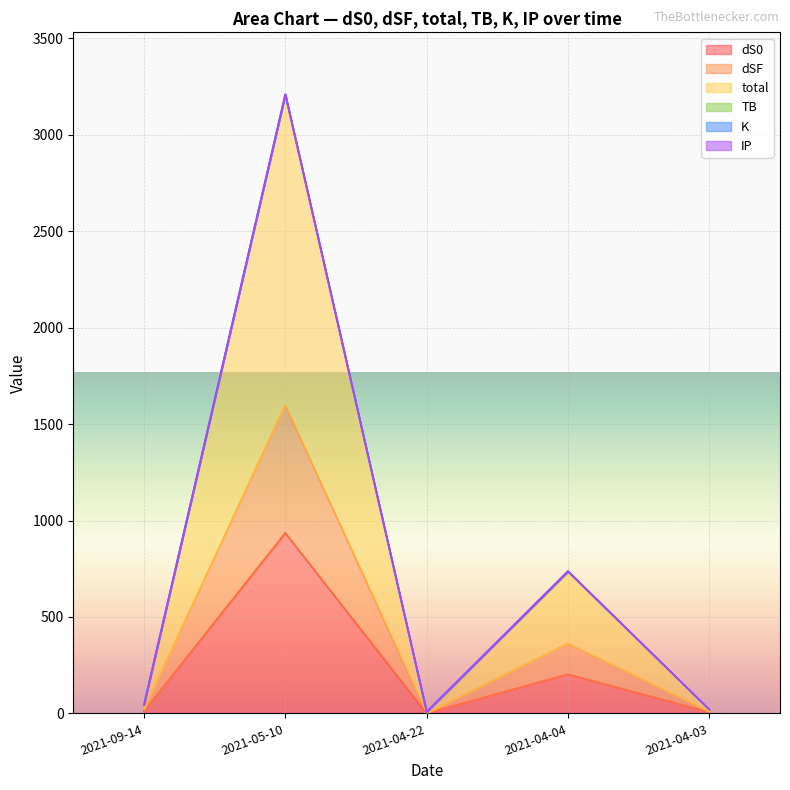

Where does the total series first go above 44?

2021-09-14